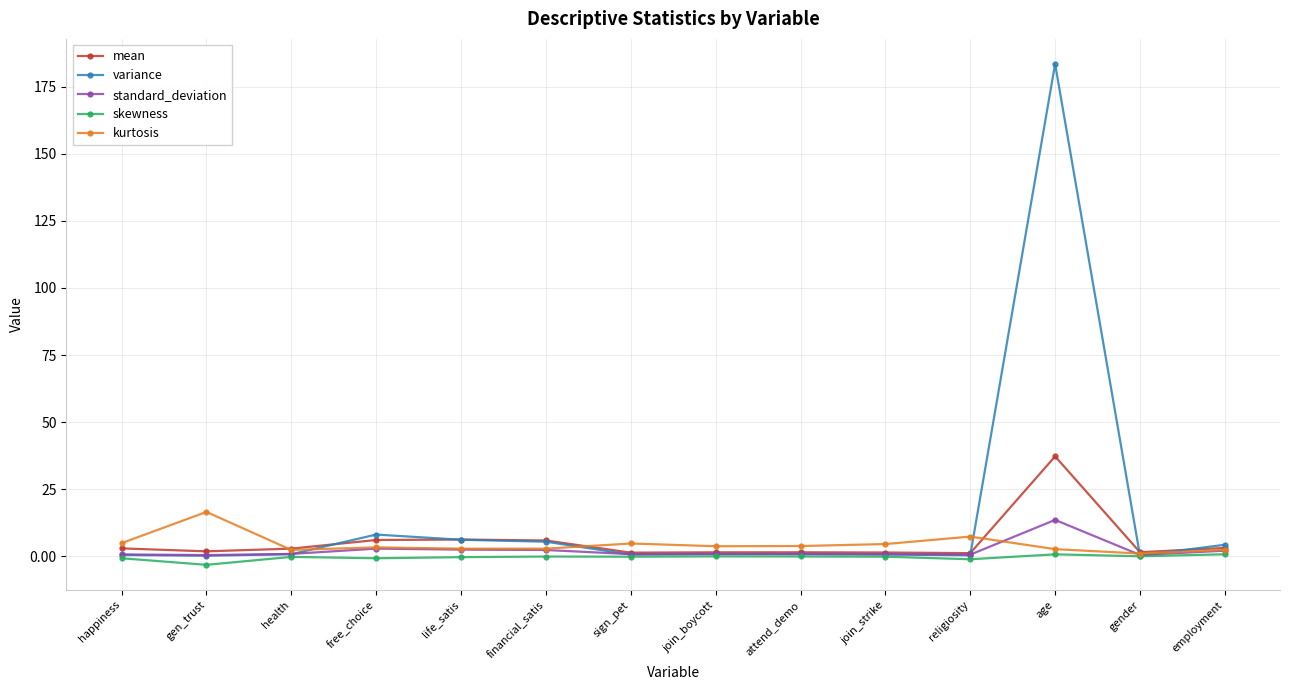

How many lines are shown in the chart?

5